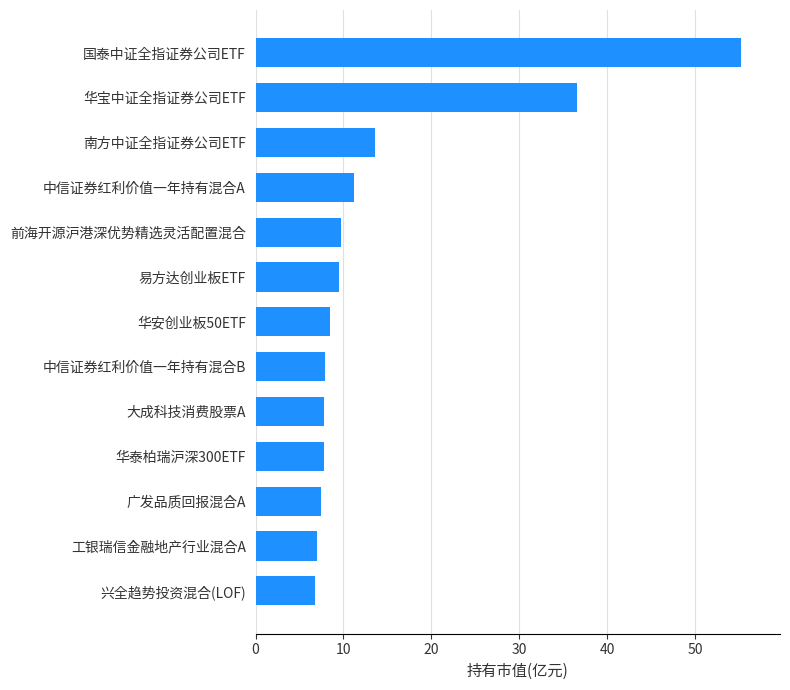

What value does the data have at 南方中证全指证券公司ETF?

13.6